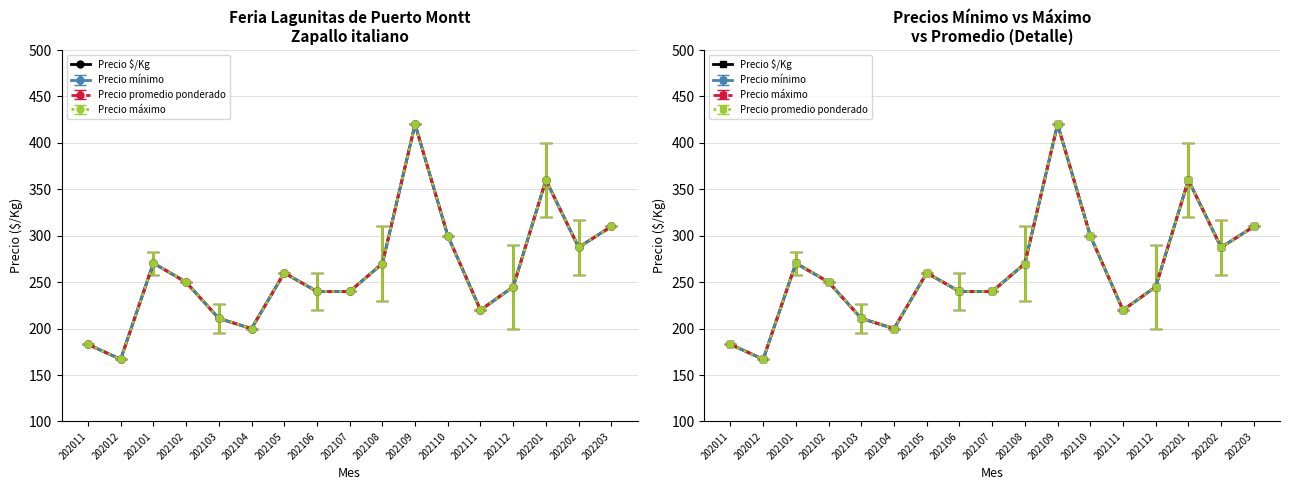

Rank the categories by value from highest to lowest.

202109, 202201, 202203, 202110, 202202, 202101, 202108, 202105, 202102, 202112, 202106, 202107, 202111, 202103, 202104, 202011, 202012